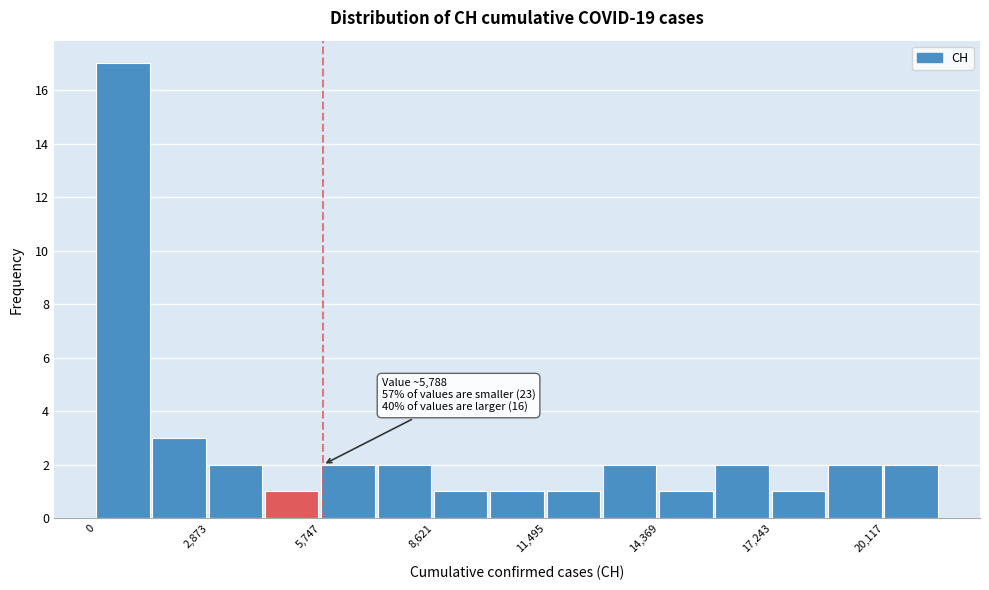

Around what value on the x-axis is the tallest bar? Give the approximate position of its centre, as read against the axis.

500